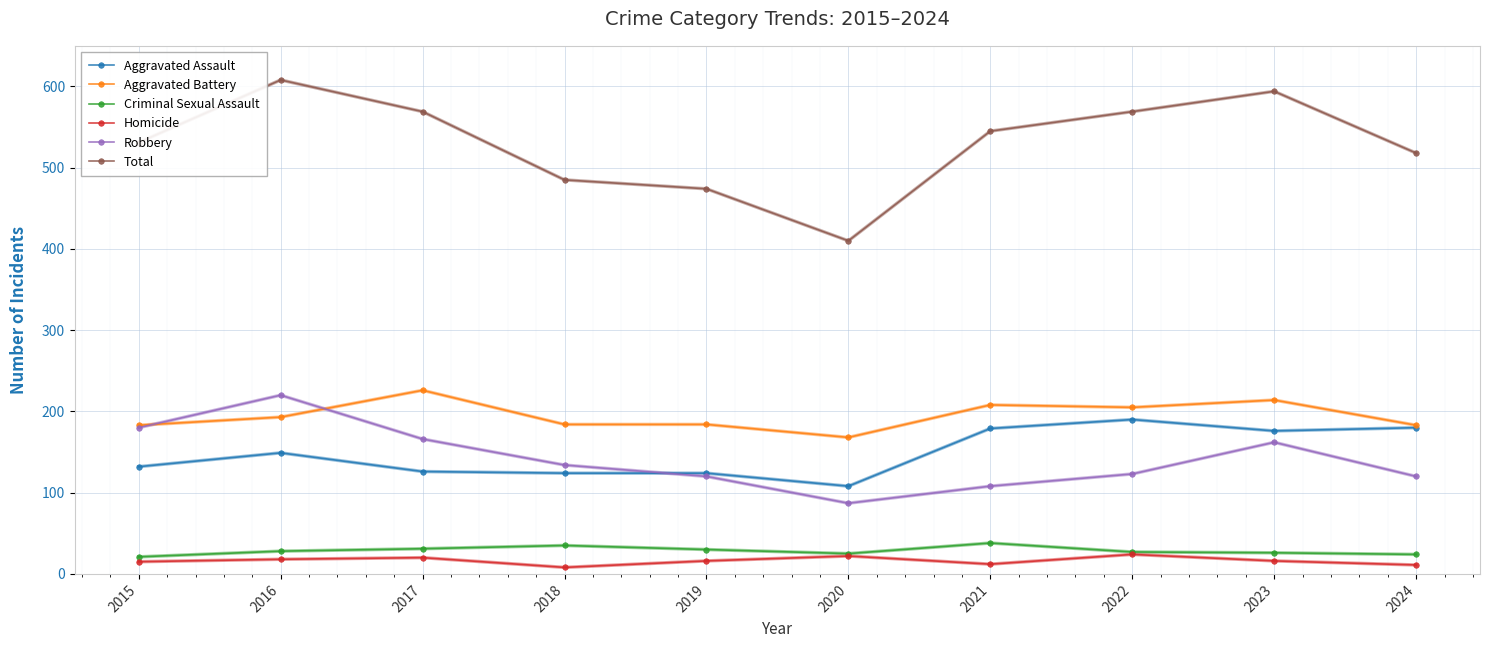

At 2017, list the series in order from smallest to largest.

Homicide, Criminal Sexual Assault, Aggravated Assault, Robbery, Aggravated Battery, Total